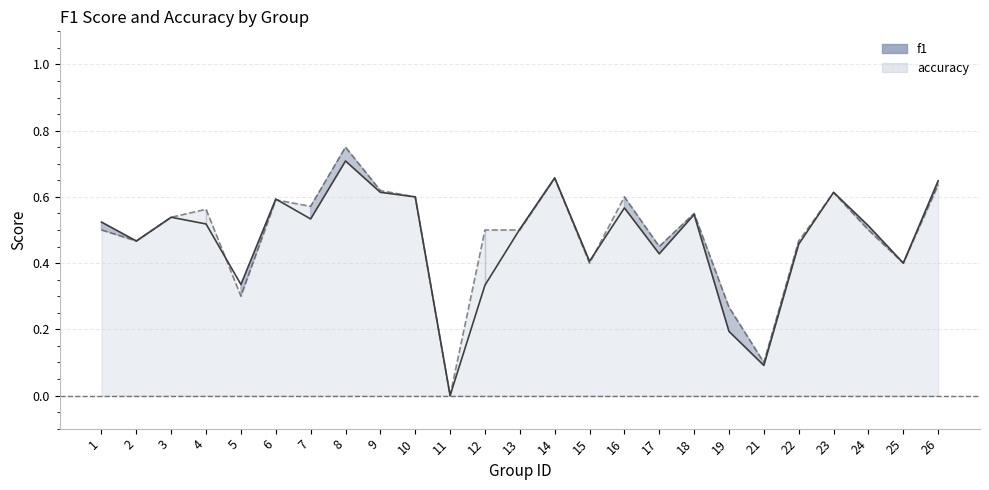

True or false: f1 has more than 0 points higher than both neighbors.

True